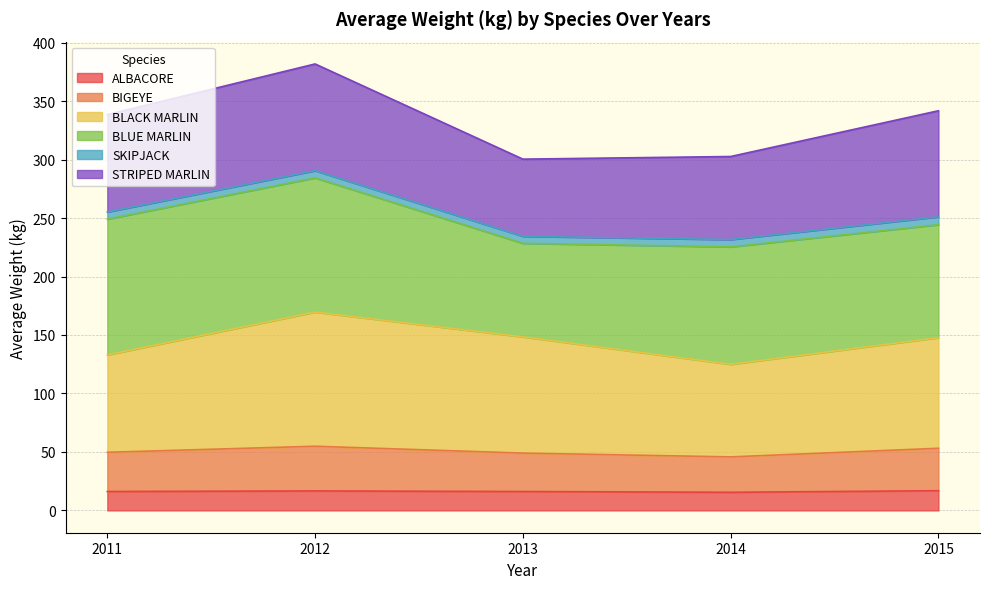

Which series has the widest spread of values?

BLACK MARLIN